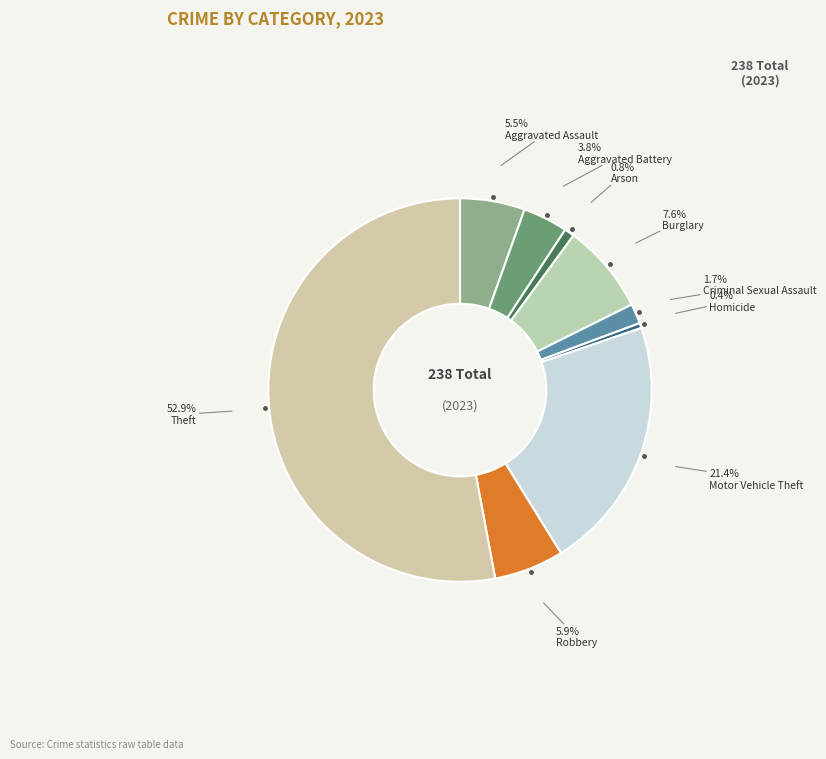

Which slice is the largest?

Theft